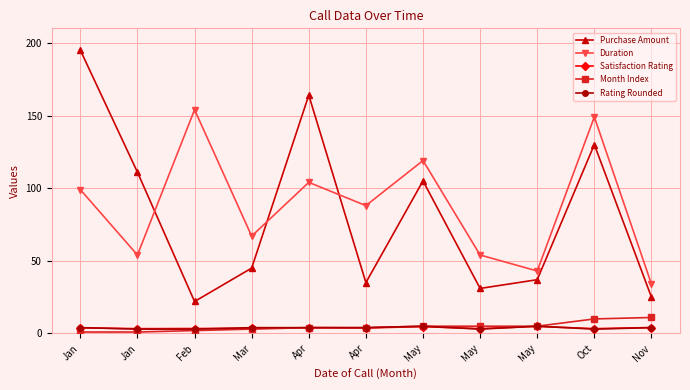

How many distinct data groups are displayed?

5